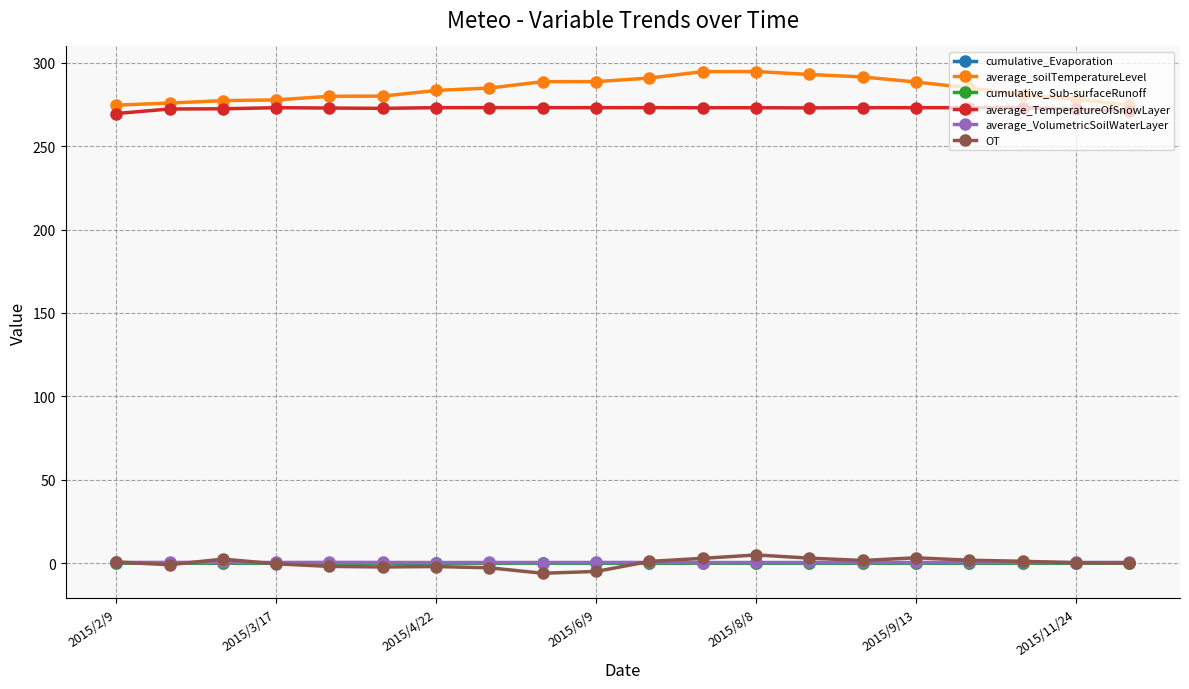

True or false: average_VolumetricSoilWaterLayer has more than 2 interior local peaks.

True